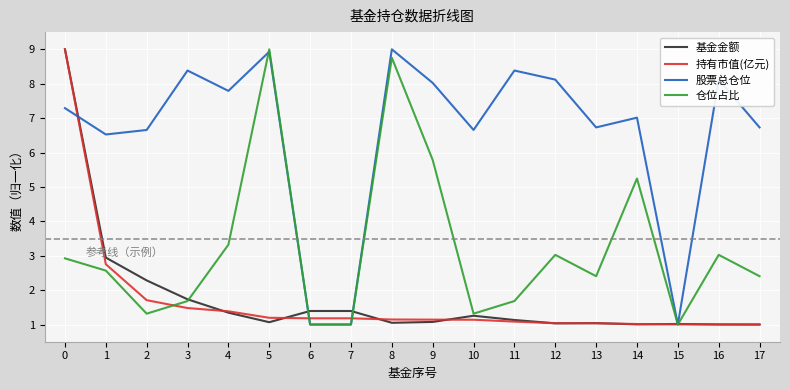

What is the maximum value shown in the chart?

9.0